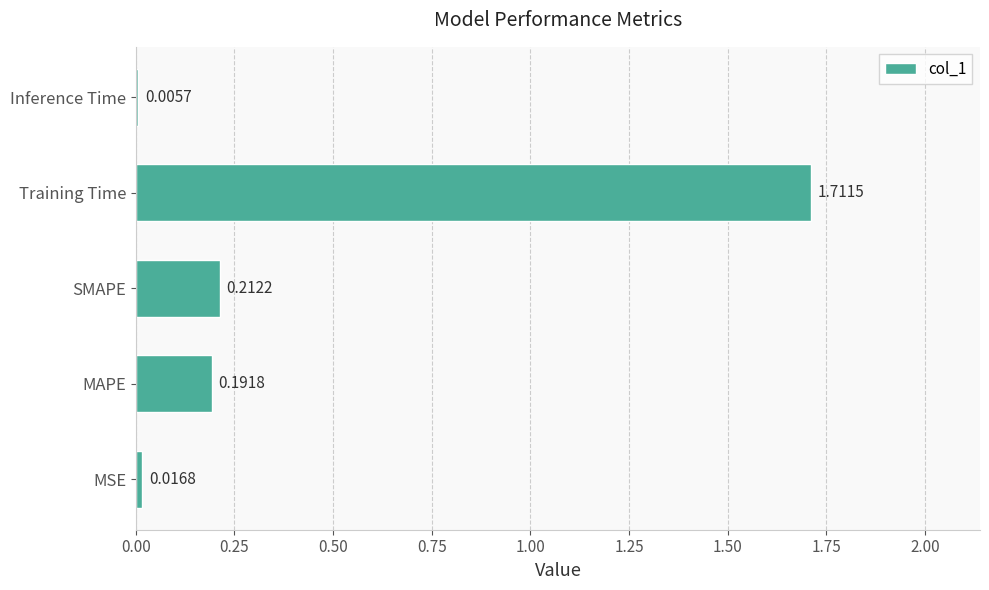

What is the sum of all values?

2.1